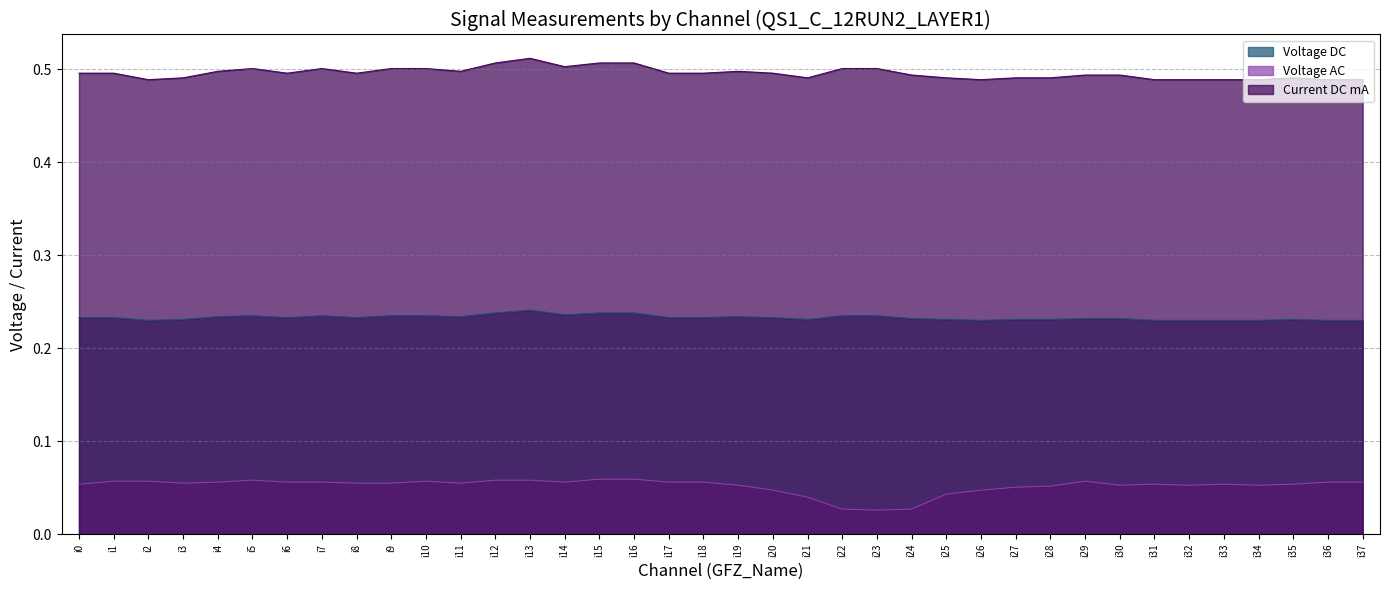

Between i14 and i13, which is larger?

i13